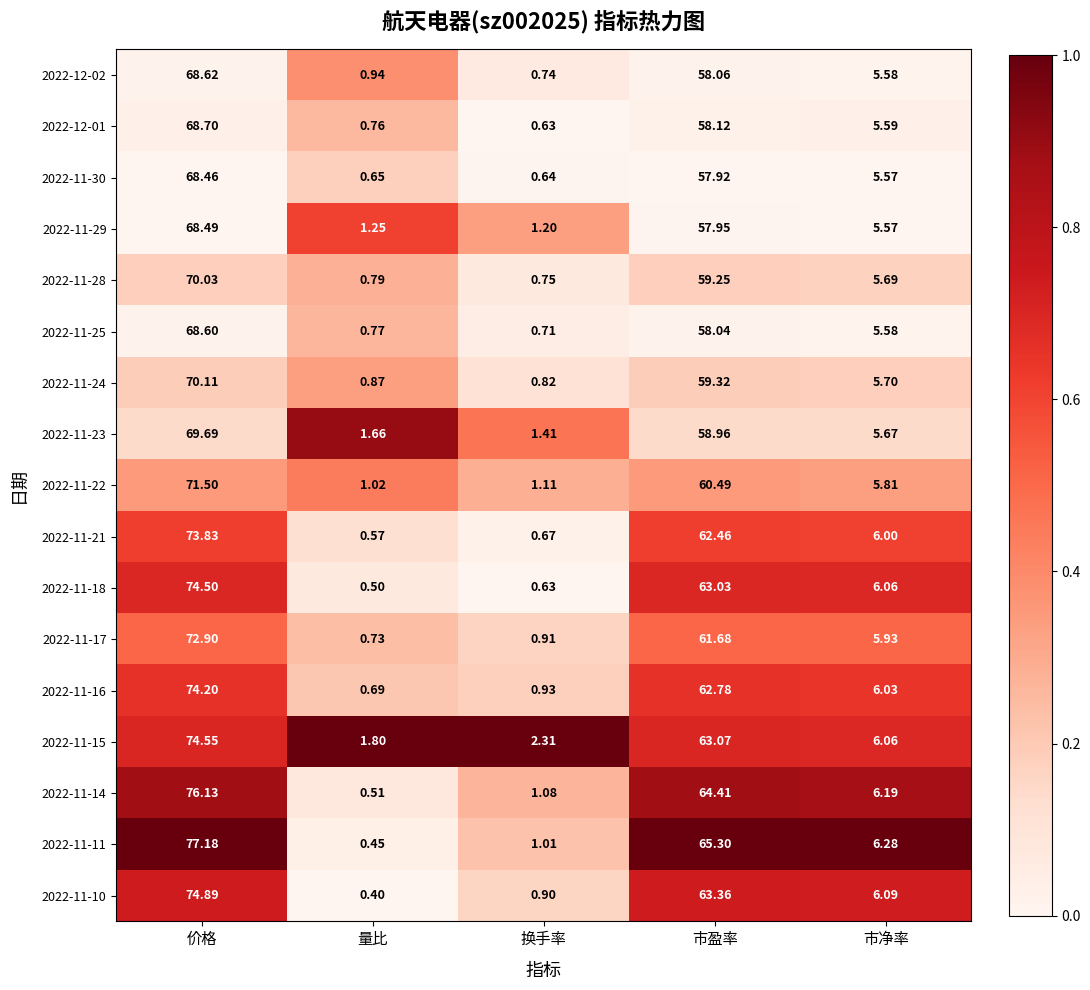

Rank the series at 量比 from lowest to highest value.

2022-11-10, 2022-11-11, 2022-11-18, 2022-11-14, 2022-11-21, 2022-11-30, 2022-11-16, 2022-11-17, 2022-12-01, 2022-11-25, 2022-11-28, 2022-11-24, 2022-12-02, 2022-11-22, 2022-11-29, 2022-11-23, 2022-11-15